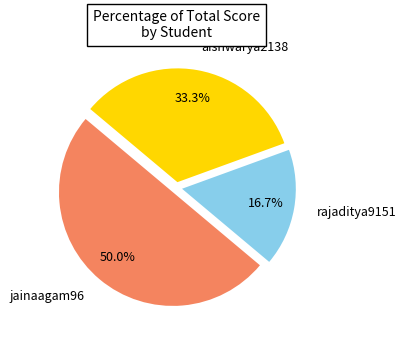

What percentage is the rajaditya9151 slice, to the nearest percent?

17%